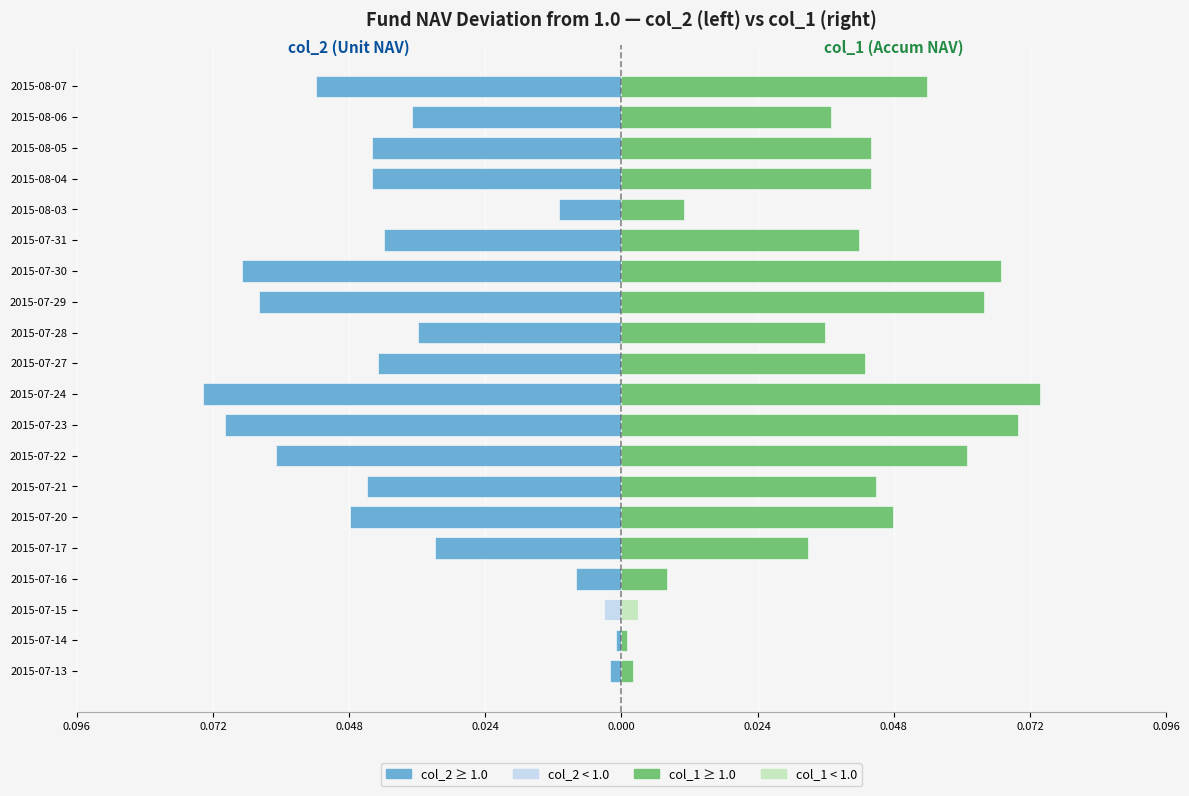

Are the bars horizontal?

Yes